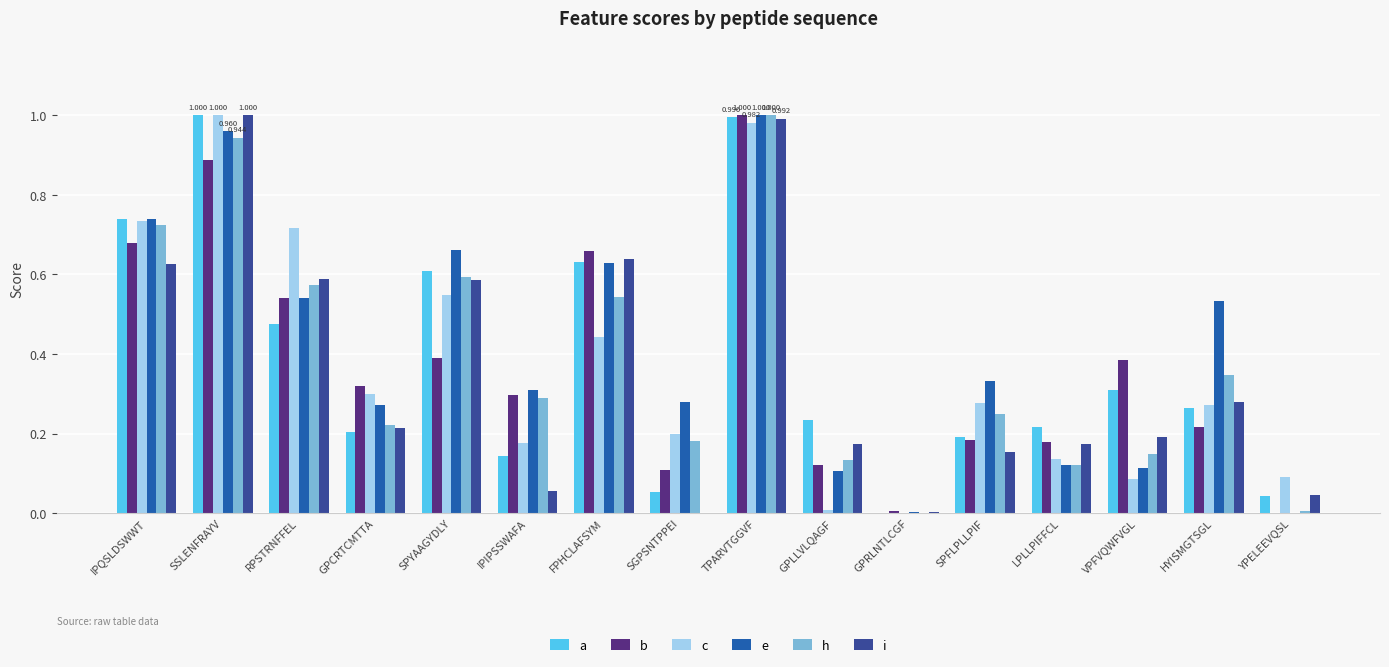

At which label does e reach its peak?

TPARVTGGVF